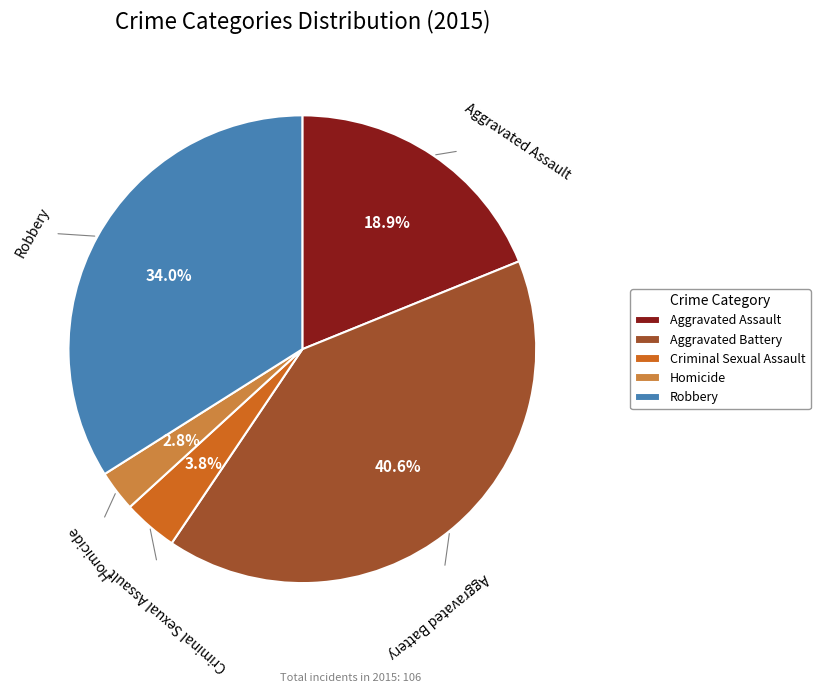

To the nearest percent, what percentage of the pie is Aggravated Assault?

19%